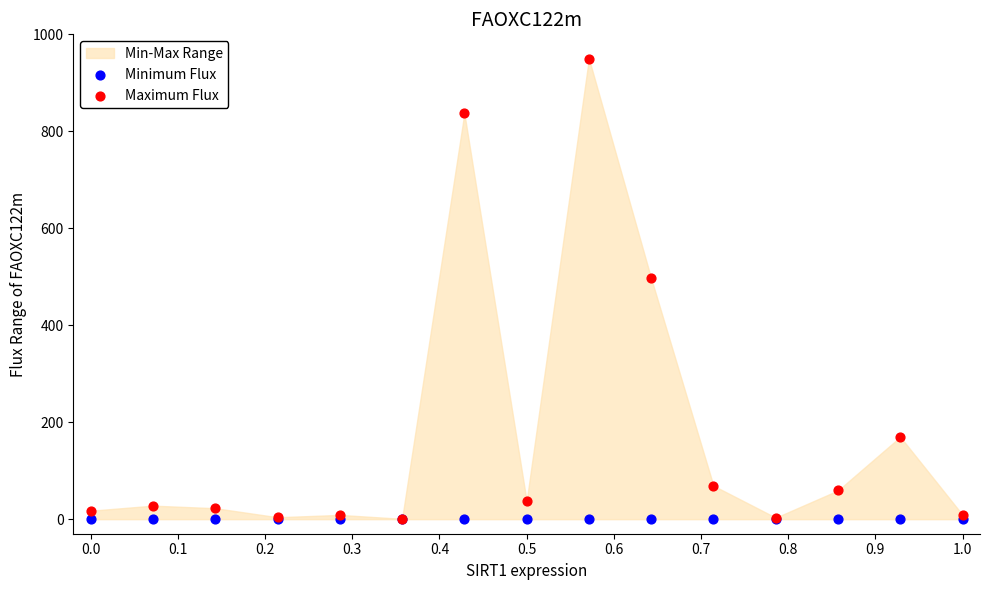

In the Maximum Flux series, what Y value is closest to 475?

496.7